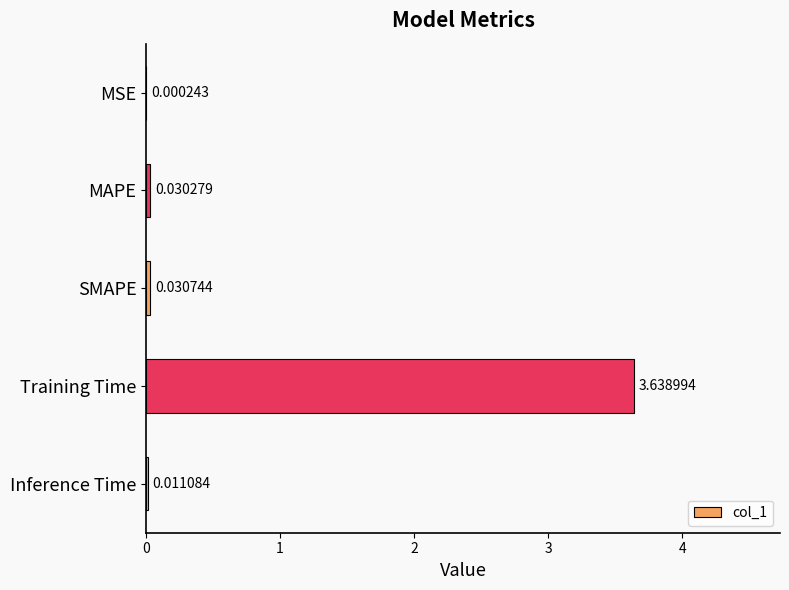

Which label corresponds to the largest value in the chart?

Training Time